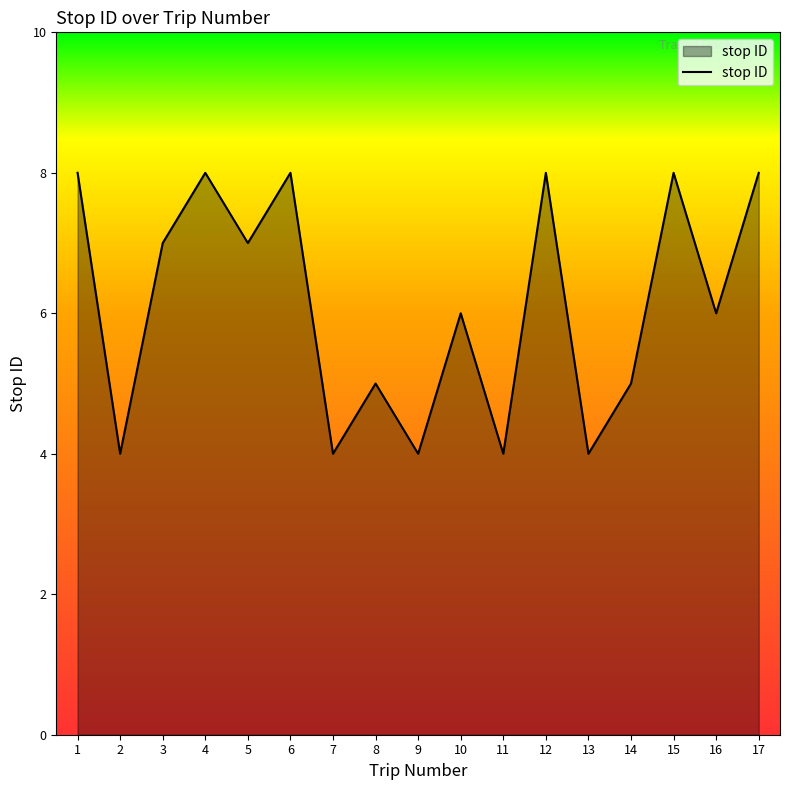

Reading left to right, what are all the values shown in this chart?

1=8	2=4	3=7	4=8	5=7	6=8	7=4	8=5	9=4	10=6	11=4	12=8	13=4	14=5	15=8	16=6	17=8